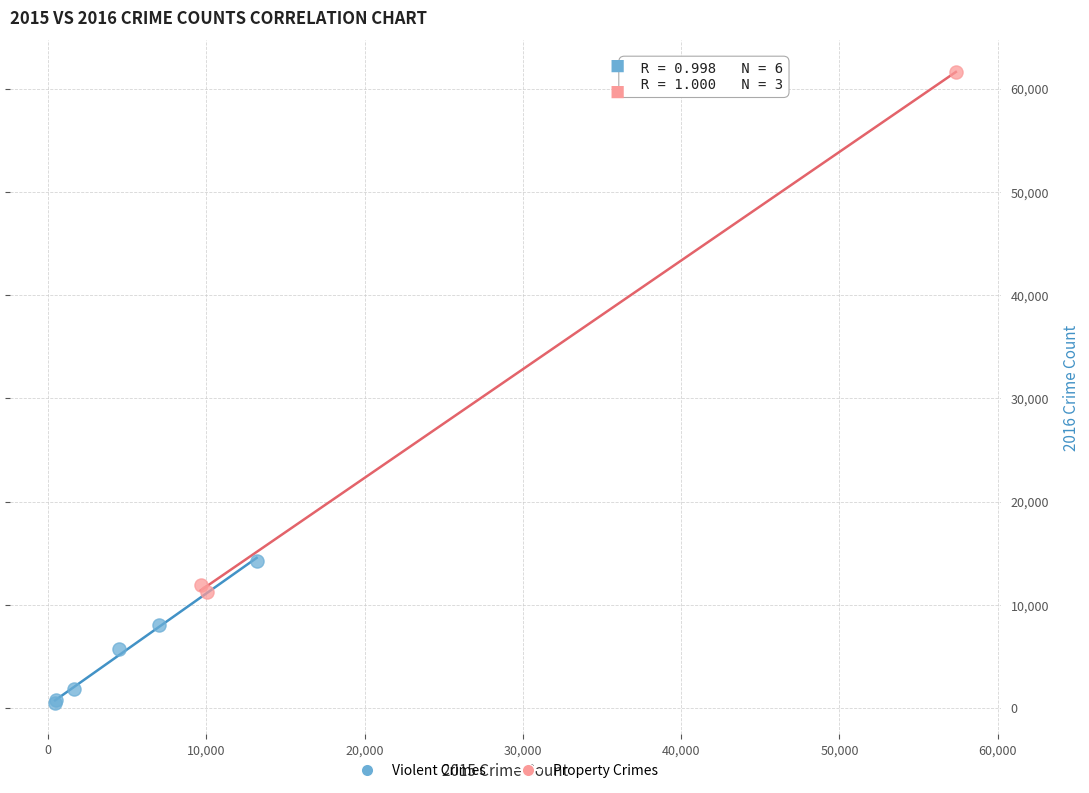

What are all the series names shown in the legend?

Violent Crimes, Property Crimes